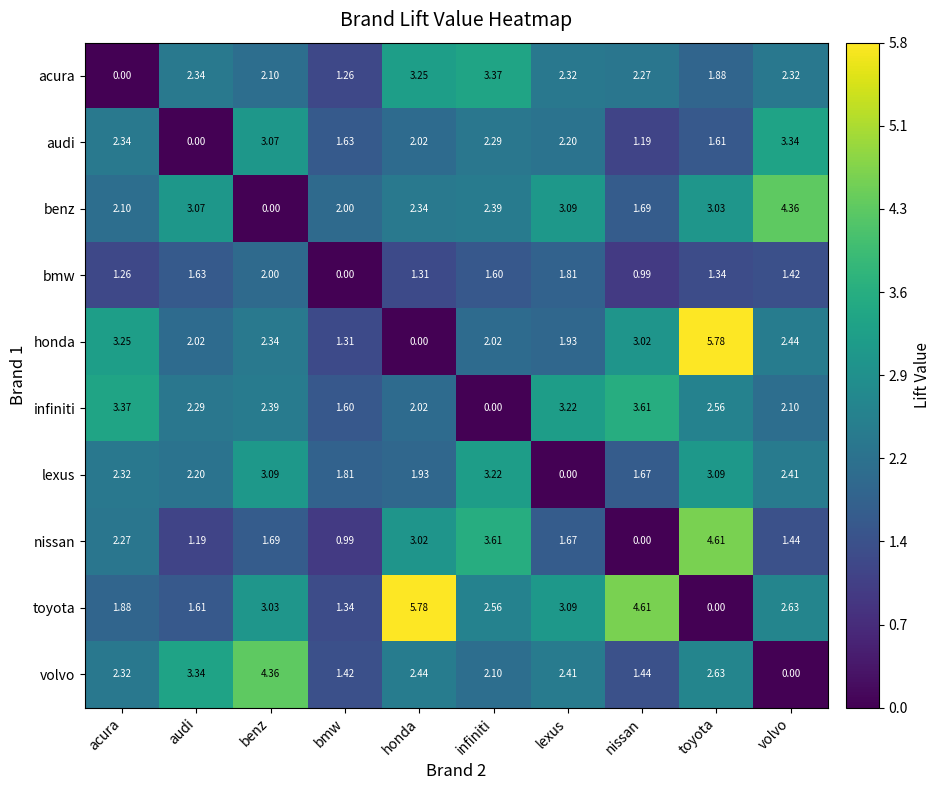

Count the number of categories in the chart.

10